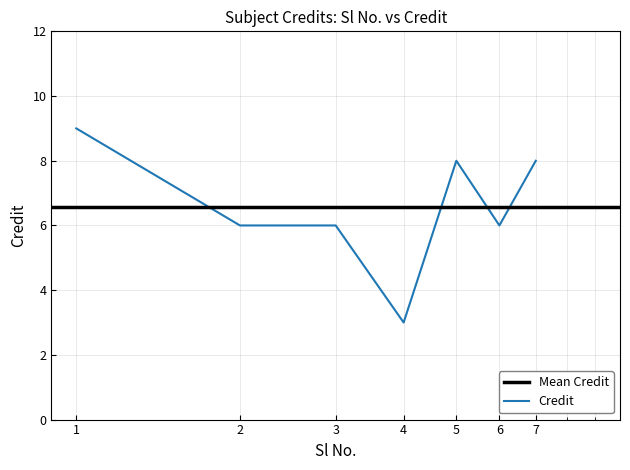

What is the minimum value shown in the chart?

3